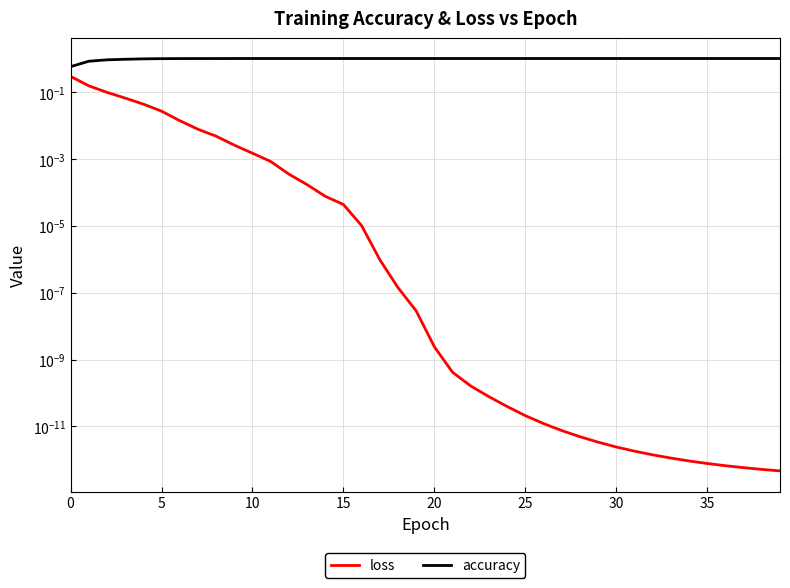

List the series in order of their overall mean, lowest first.

loss, accuracy